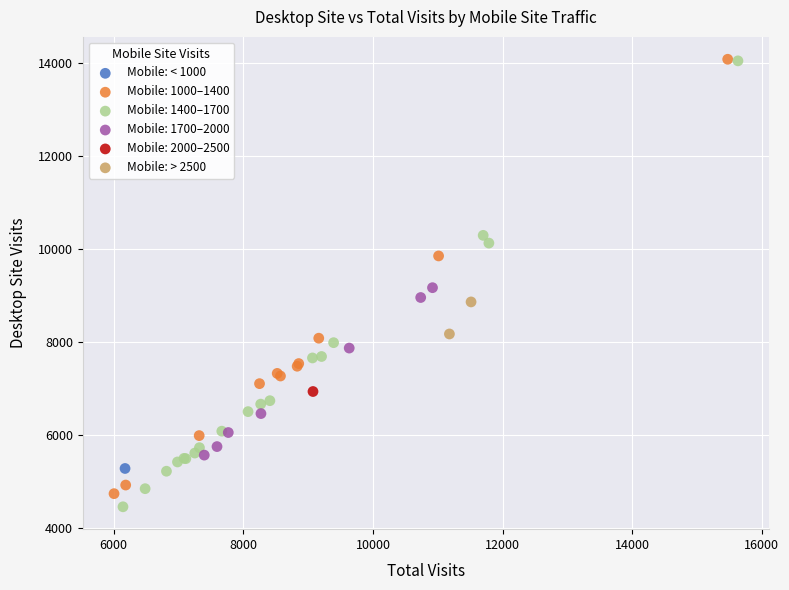

What are all the series names shown in the legend?

Mobile: < 1000, Mobile: 1000–1400, Mobile: 1400–1700, Mobile: 1700–2000, Mobile: 2000–2500, Mobile: > 2500